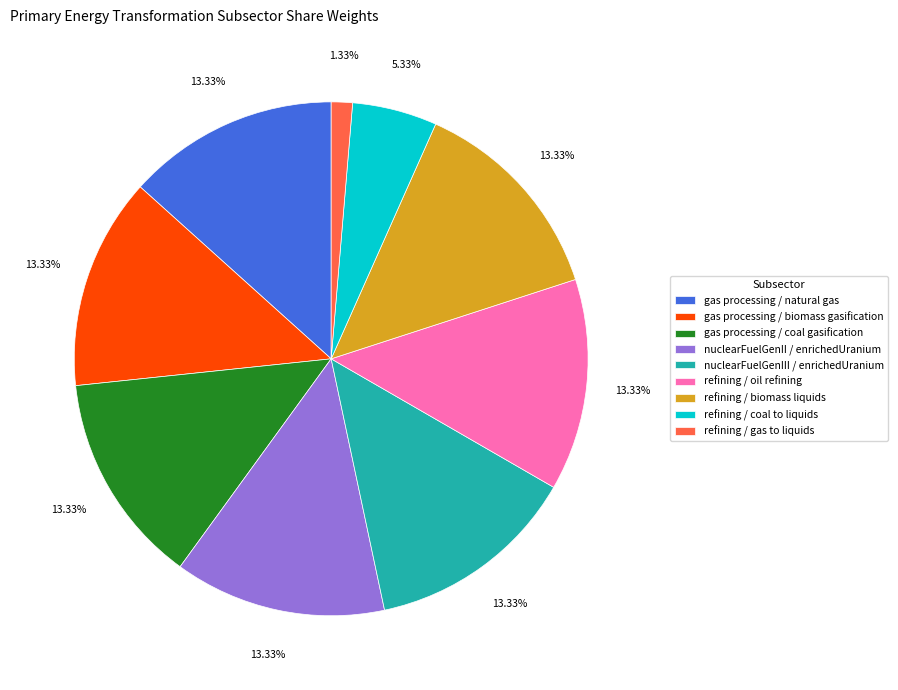

To the nearest percent, what portion does refining / coal to liquids represent?

5%